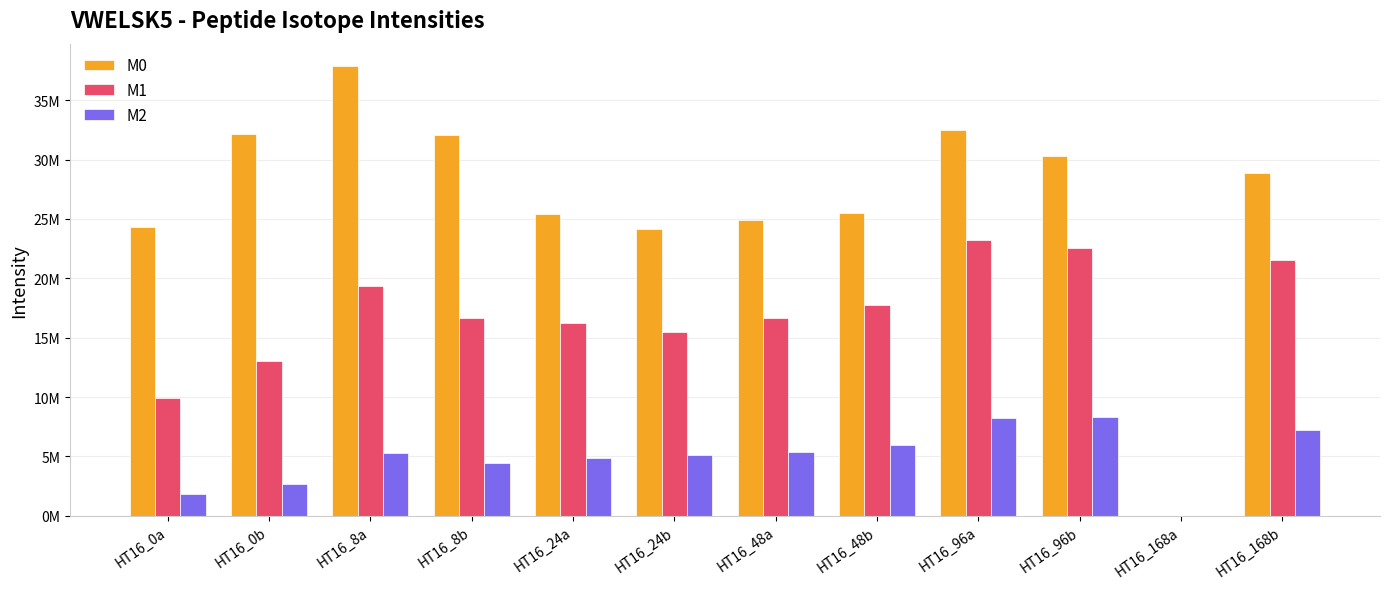

What are all the series names shown in the legend?

M0, M1, M2